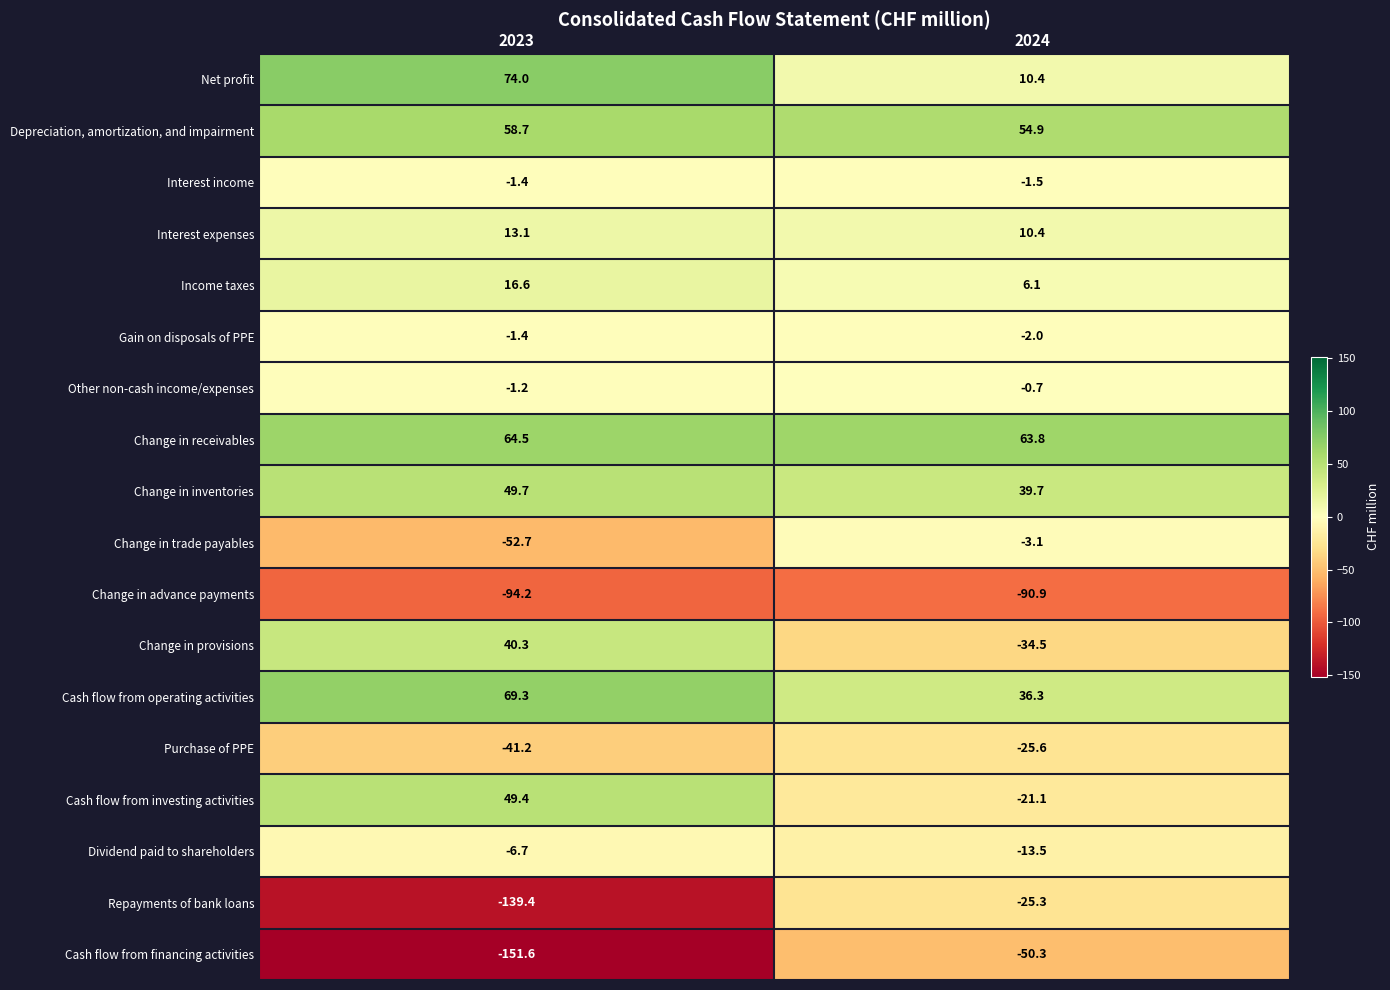

Which series has the widest spread of values?

Repayments of bank loans